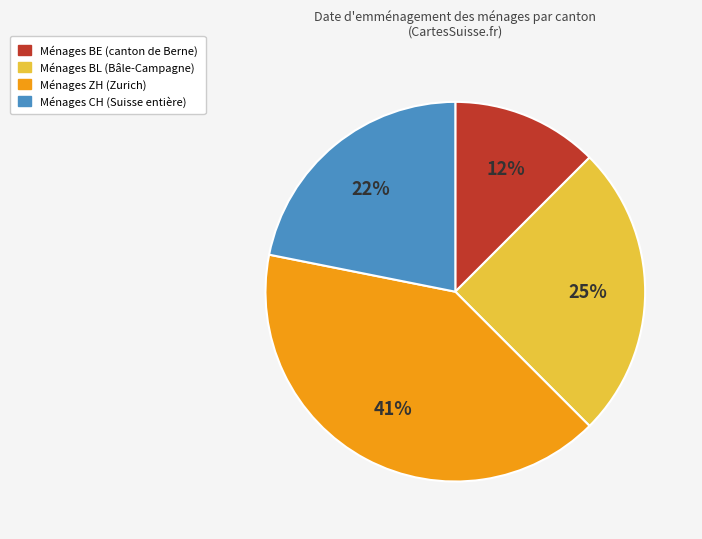

Is there a majority slice in this chart?

No